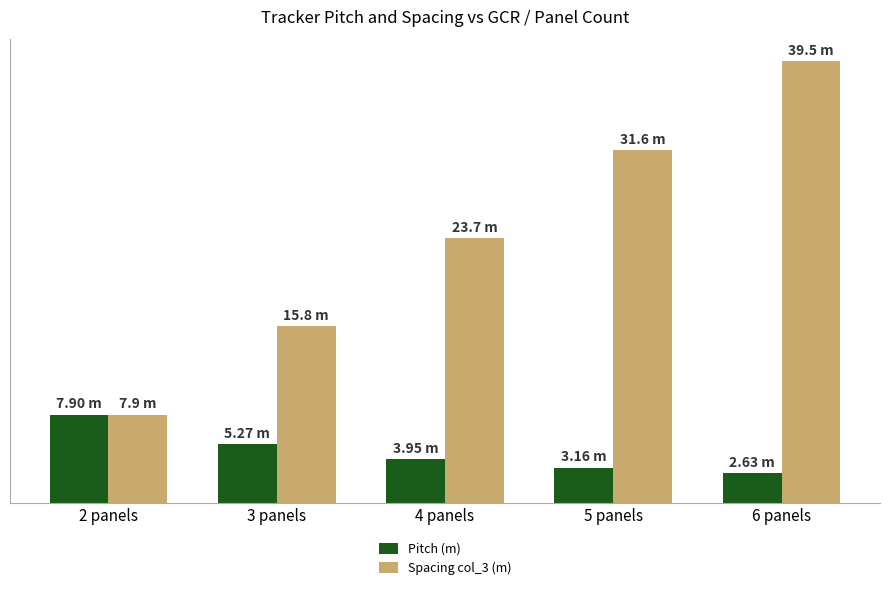

Rank the series by their maximum value, from highest to lowest.

Spacing col_3 (m), Pitch (m)